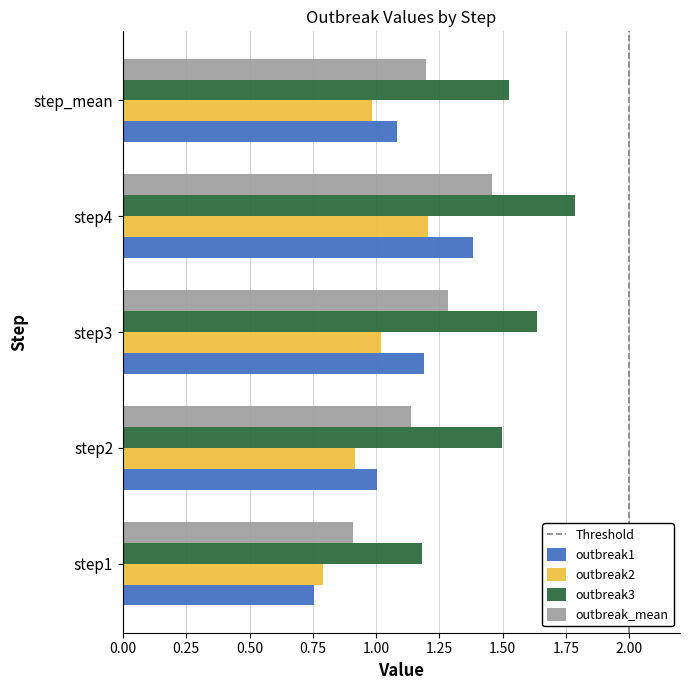

Is it true that outbreak1 equals 0.4 at step4?

False